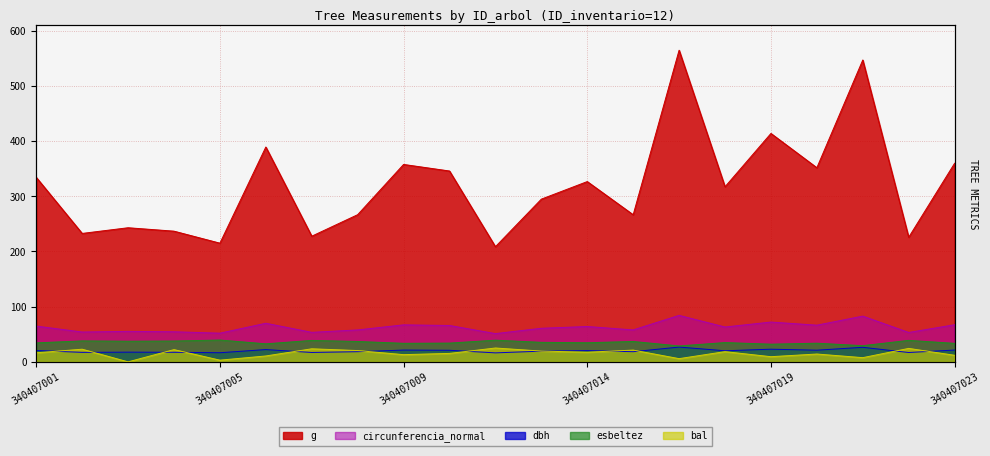

Reading right to left, list all the values displayed in this chart.

dbh: 340407023=21.4	340407022=16.9	340407021=26.4	340407020=21.2	340407019=23.0	340407017=20.1	340407016=26.8	340407015=18.4	340407014=20.4	340407013=19.4	340407012=16.3	340407011=21.0	340407009=21.3	340407008=18.4	340407007=17.0	340407006=22.3	340407005=16.6	340407004=17.4	340407003=17.6	340407002=17.2	340407001=20.6
g: 340407023=359.9	340407022=225.8	340407021=547.0	340407020=351.8	340407019=413.9	340407017=317.3	340407016=564.7	340407015=266.6	340407014=326.7	340407013=294.9	340407012=208.7	340407011=345.8	340407009=357.7	340407008=266.7	340407007=227.7	340407006=389.3	340407005=215.1	340407004=236.8	340407003=243.0	340407002=232.7	340407001=334.3
bal: 340407023=11.9	340407022=24.4	340407021=7.6	340407020=14.2	340407019=9.4	340407017=18.5	340407016=5.8	340407015=21.3	340407014=17.5	340407013=19.6	340407012=25.1	340407011=15.3	340407009=13.1	340407008=20.5	340407007=23.7	340407006=10.7	340407005=3.1	340407004=22.2	340407003=0.0	340407002=22.9	340407001=16.4
circunferencia_normal: 340407023=67.2	340407022=53.3	340407021=82.9	340407020=66.5	340407019=72.1	340407017=63.1	340407016=84.2	340407015=57.9	340407014=64.1	340407013=60.9	340407012=51.2	340407011=65.9	340407009=67.0	340407008=57.9	340407007=53.5	340407006=69.9	340407005=52.0	340407004=54.5	340407003=55.3	340407002=54.1	340407001=64.8
esbeltez: 340407023=33.5	340407022=39.0	340407021=29.3	340407020=33.8	340407019=32.0	340407017=35.0	340407016=28.8	340407015=37.0	340407014=34.6	340407013=35.4	340407012=39.3	340407011=34.0	340407009=33.6	340407008=37.0	340407007=38.9	340407006=32.7	340407005=39.6	340407004=37.8	340407003=37.4	340407002=38.0	340407001=34.4